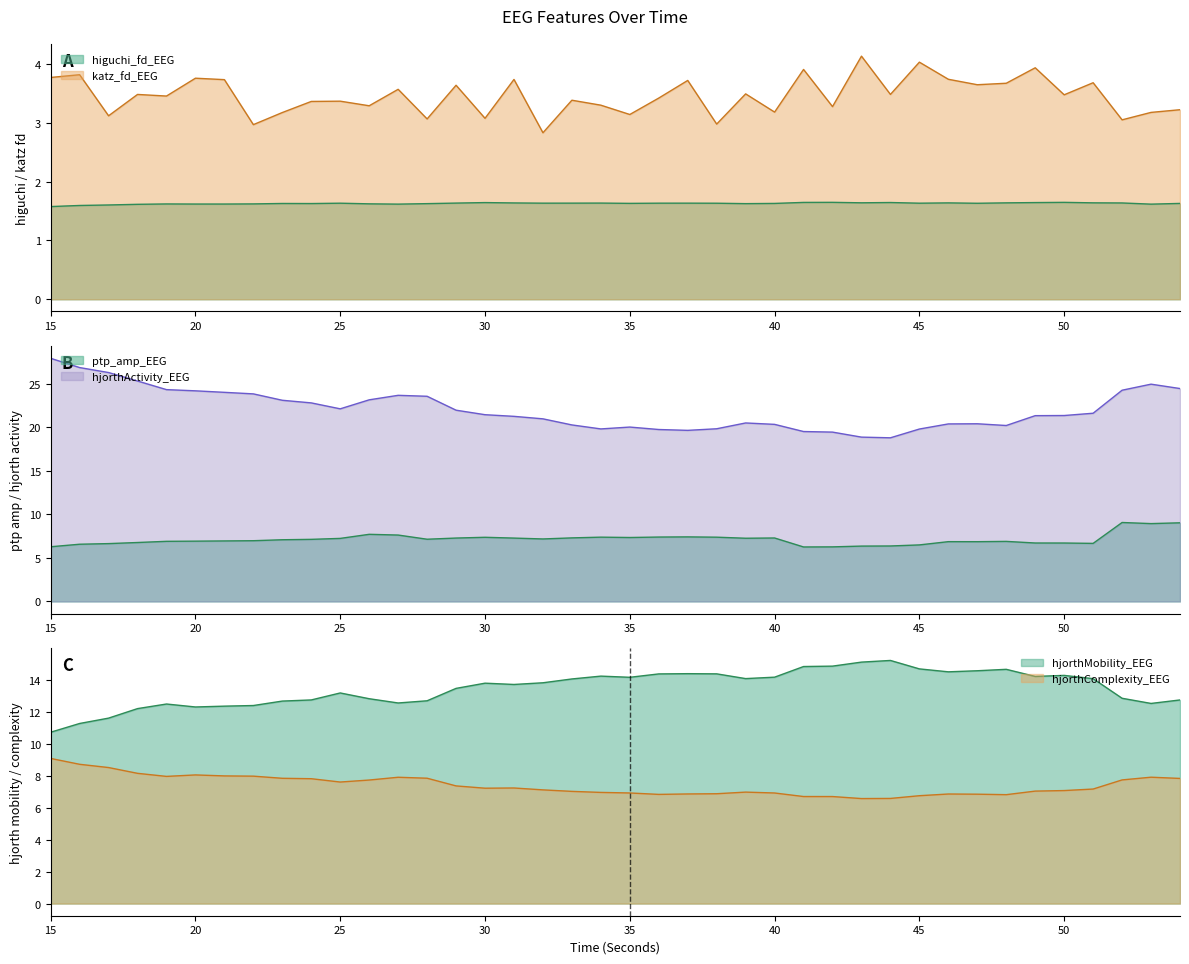

How many data points in ptp_amp_EEG are above 7?

21